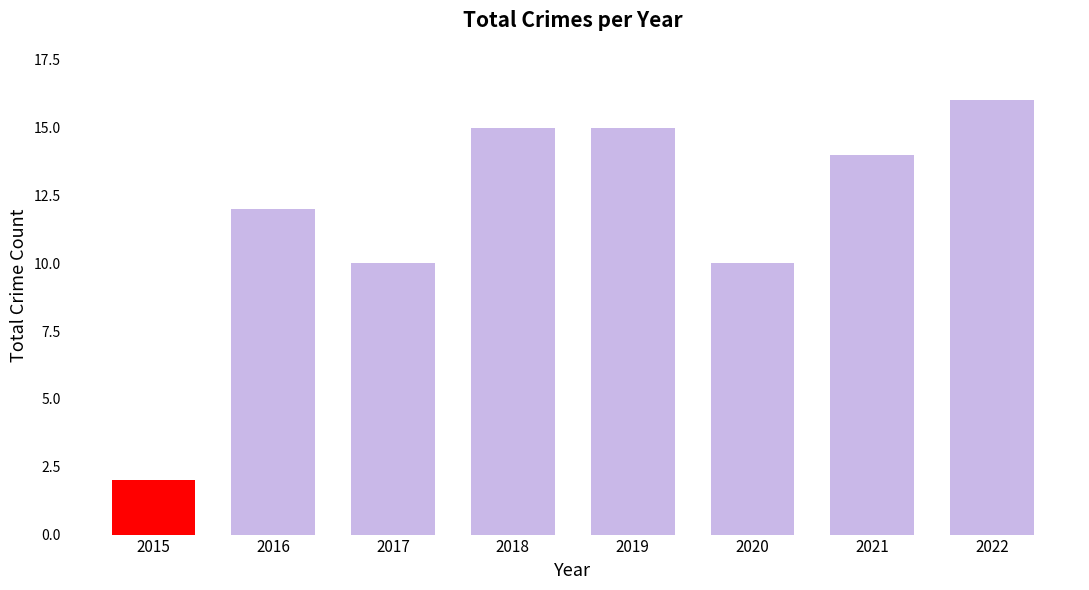

What is the average value?

12